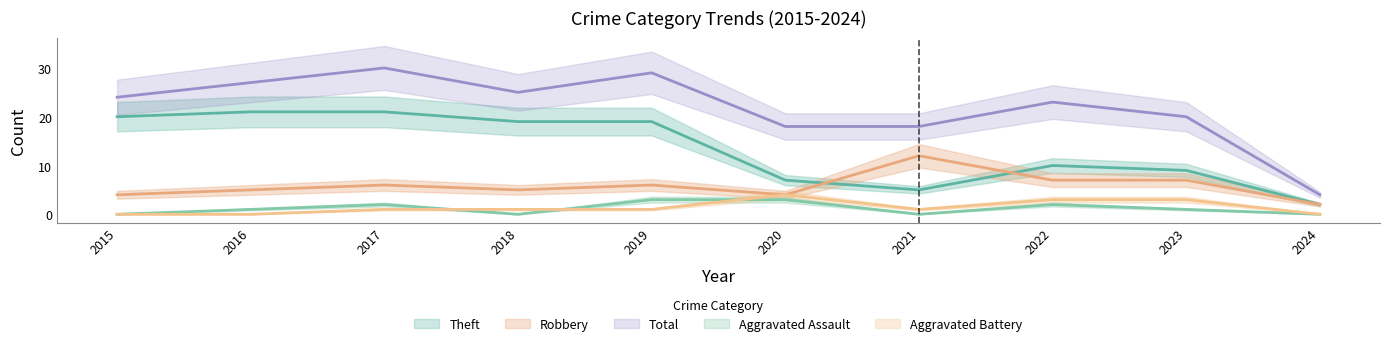

Reading left to right, list all the values displayed in this chart.

Robbery: 4	5	6	5	6	4	12	7	7	2
Theft: 20	21	21	19	19	7	5	10	9	2
Total: 24	27	30	25	29	18	18	23	20	4
Aggravated Assault: 0	1	2	0	3	3	0	2	1	0
Aggravated Battery: 0	0	1	1	1	4	1	3	3	0